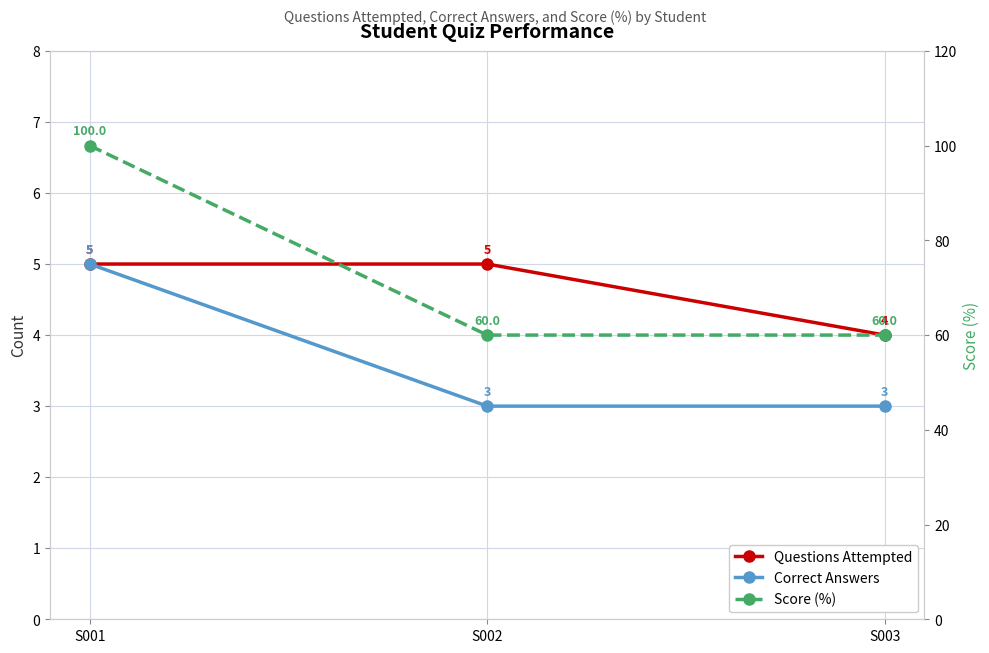

Reading right to left, what are all the values shown in this chart?

Questions Attempted: S003=4	S002=5	S001=5
Correct Answers: S003=3	S002=3	S001=5
Score (%): S003=60	S002=60	S001=100